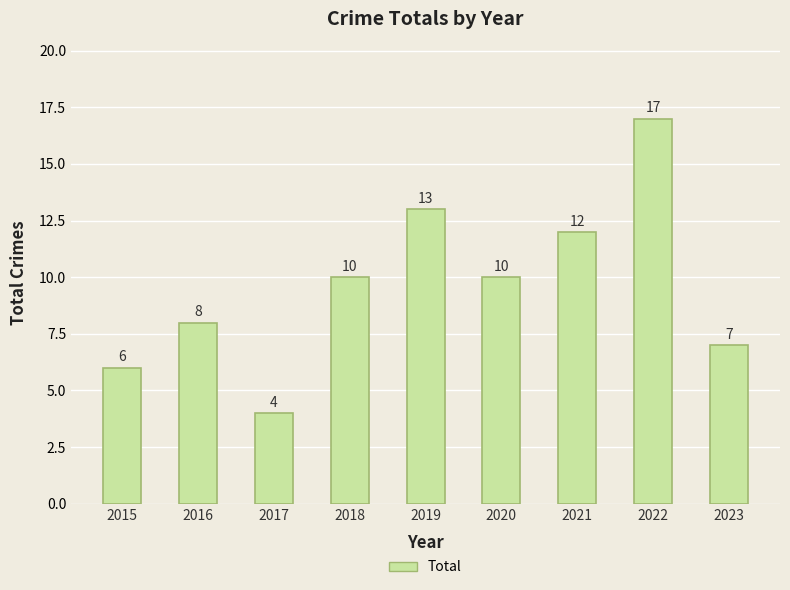

What is the smallest value displayed?

4